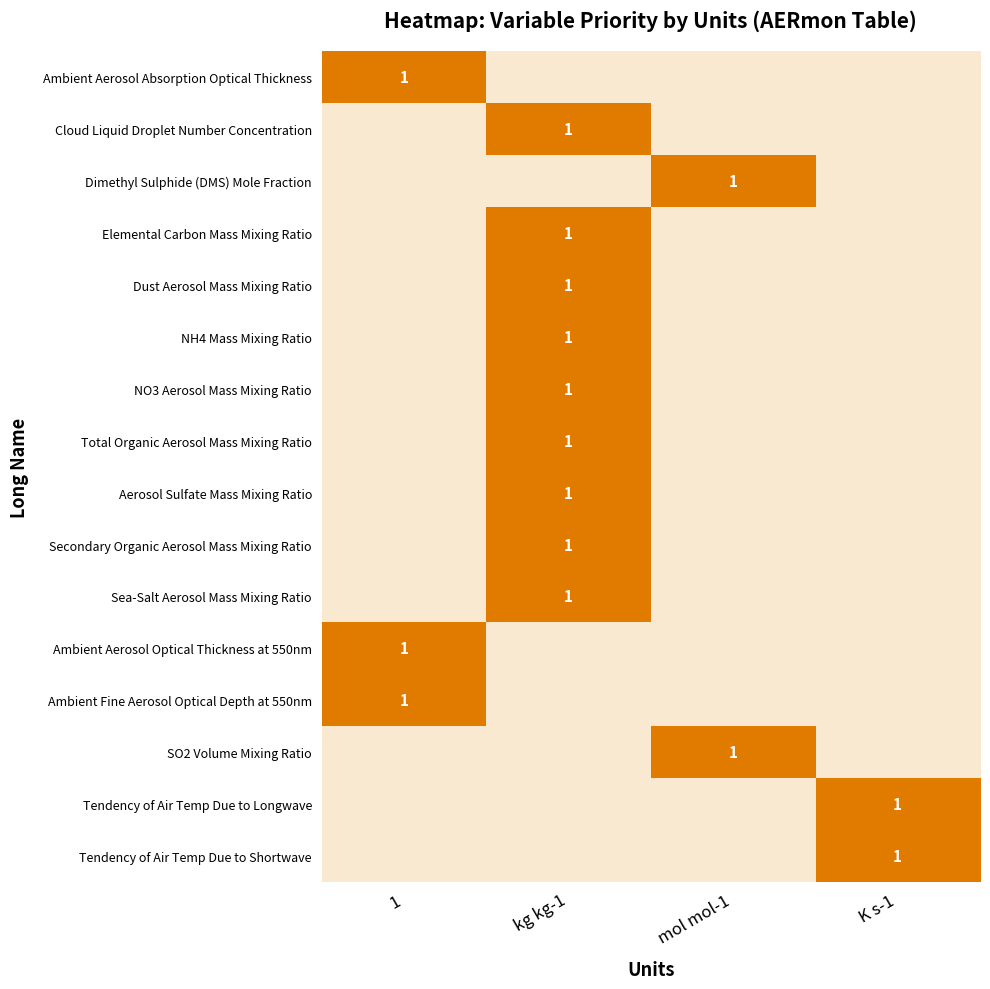

Between kg kg-1 and mol mol-1, which is larger?

kg kg-1